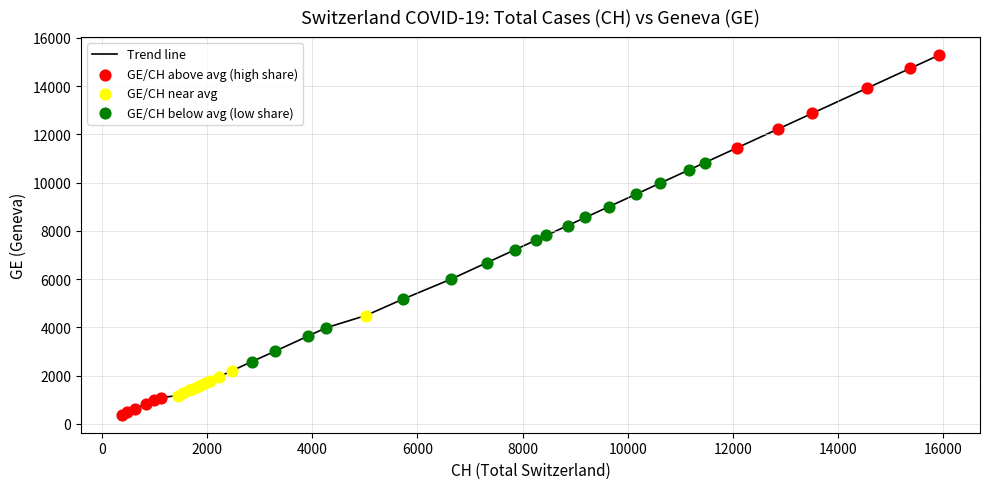

What is the minimum value shown in the chart?

375